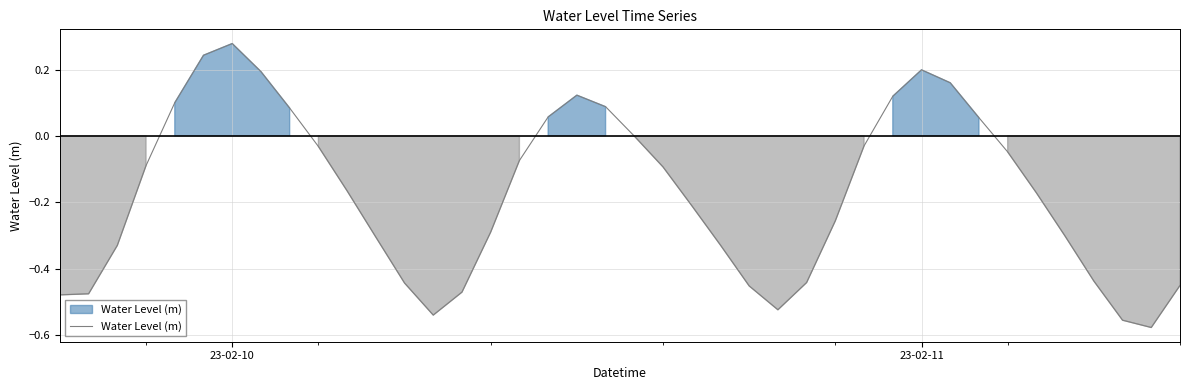

How many lines are shown in the chart?

1